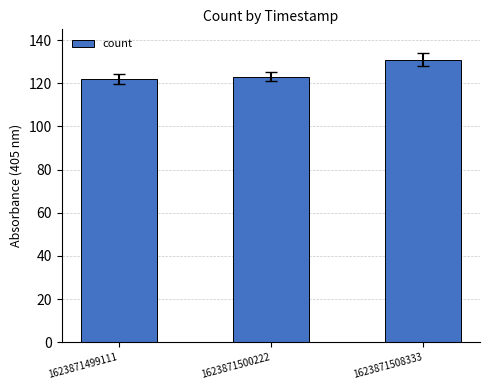

What is the ratio of the value at 1623871500222 to the value at 1623871508333?

0.9